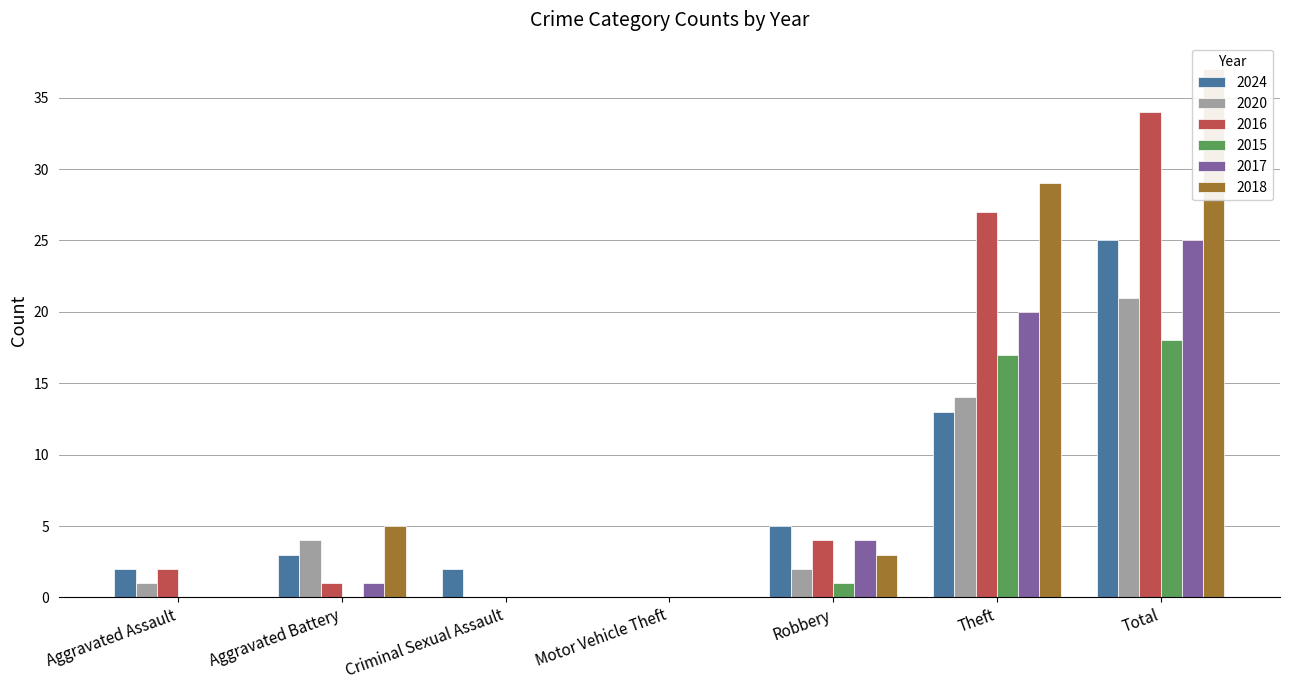

How many positive values does the 2020 series have?

5